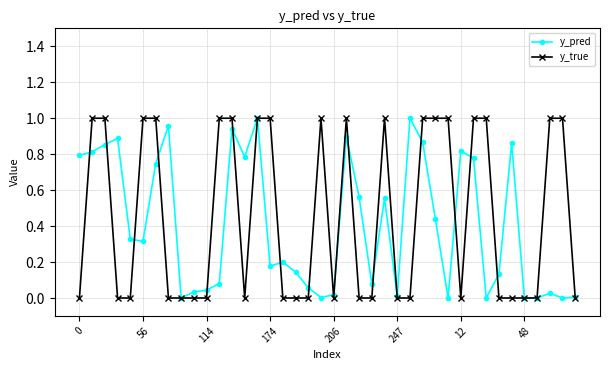

In y_pred, how many points are higher than both neighbors (excluding endpoints)?

11